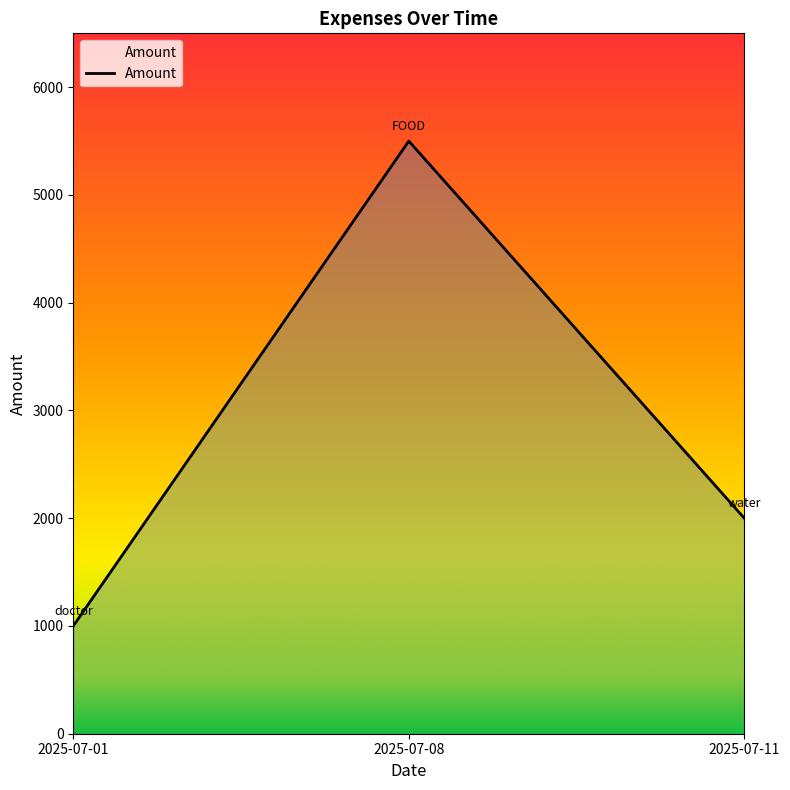

Approximately how many times larger is the value at 2025-07-11 compared to 2025-07-08?

0.4